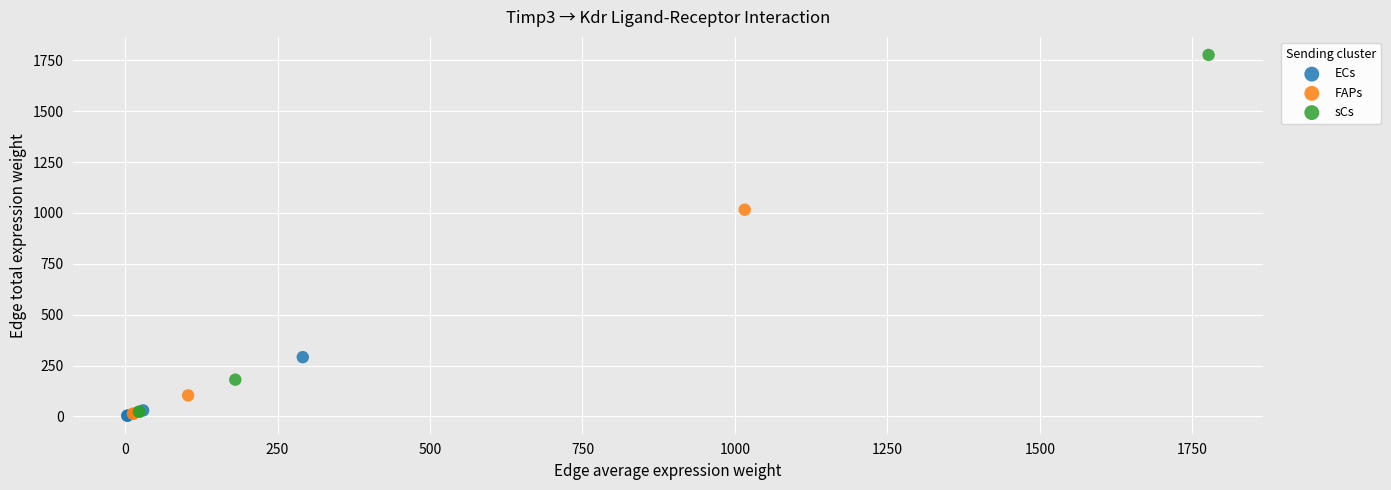

Which series reaches the maximum Y coordinate?

sCs